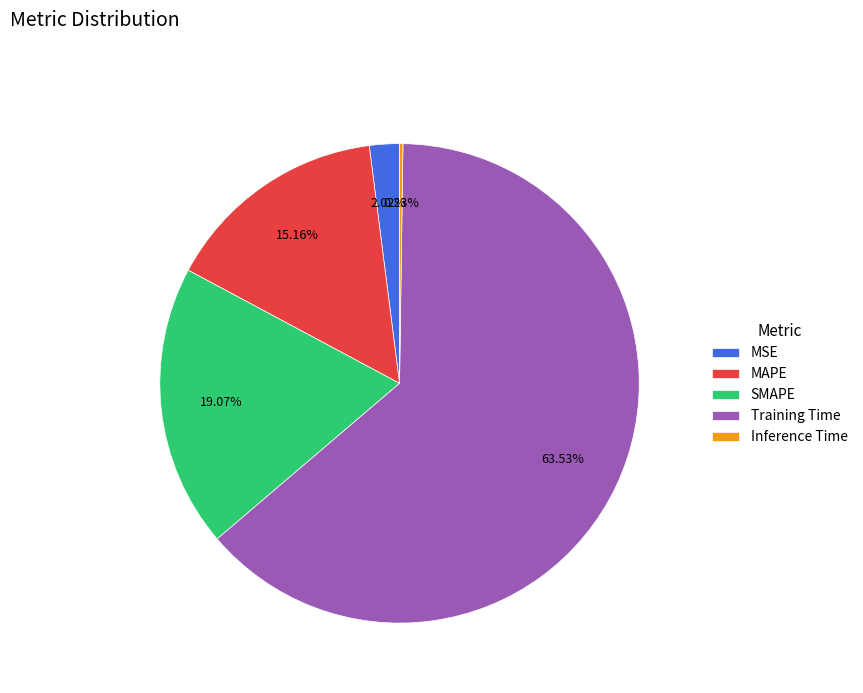

What is the largest slice in the pie chart?

Training Time